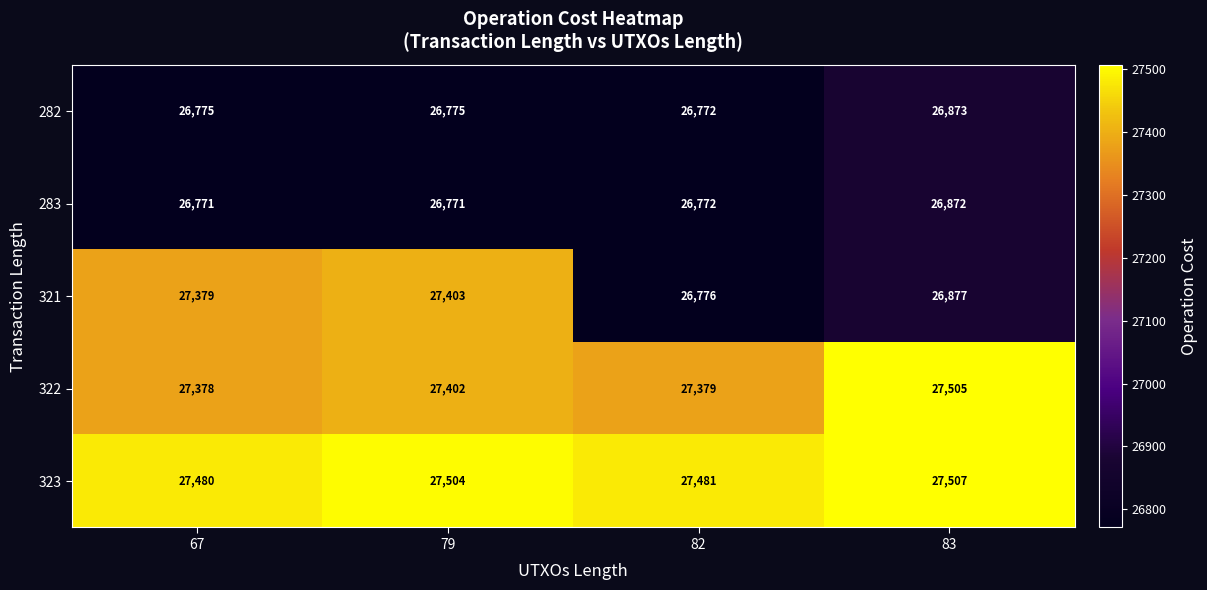

True or false: 323 has a value of 27480 at 67.

True